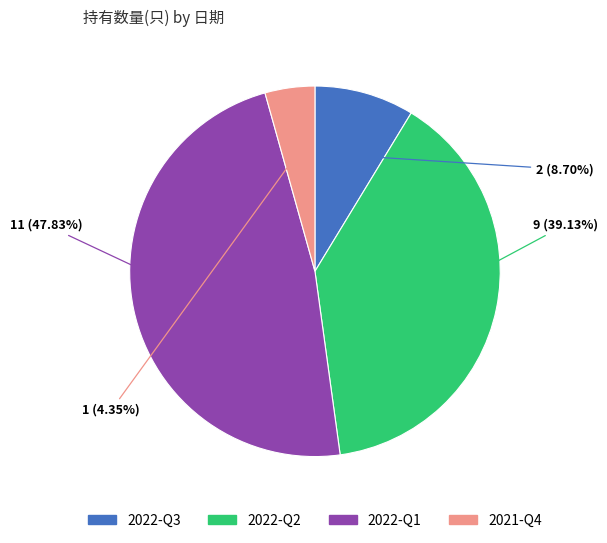

Is there a majority slice in this chart?

No